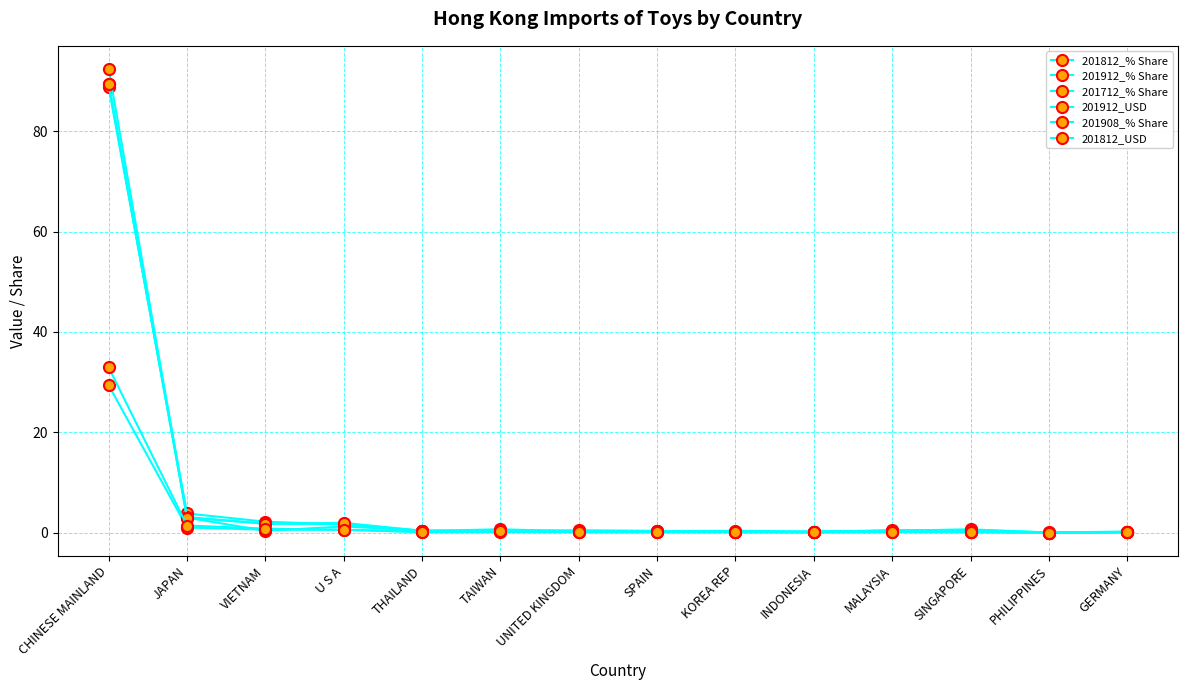

What is the value of the 201908_% Share point at the 7th from the left?

0.4